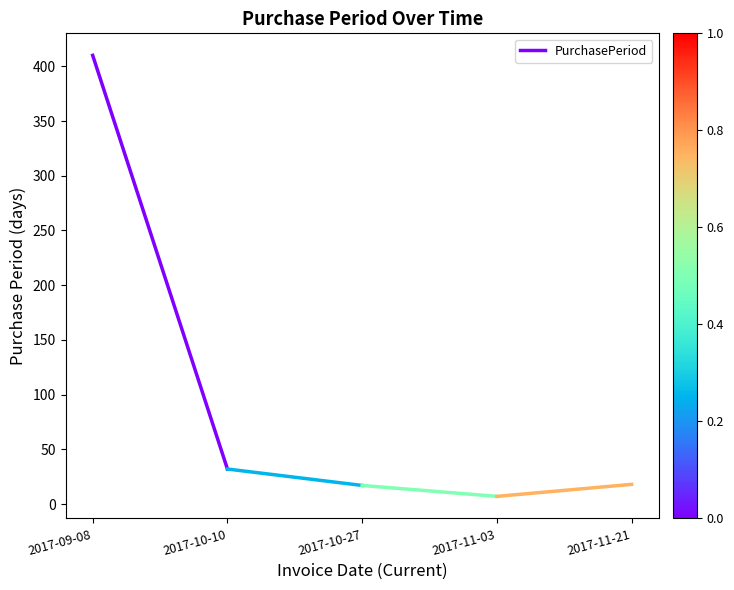

What is the sum of all values?

442